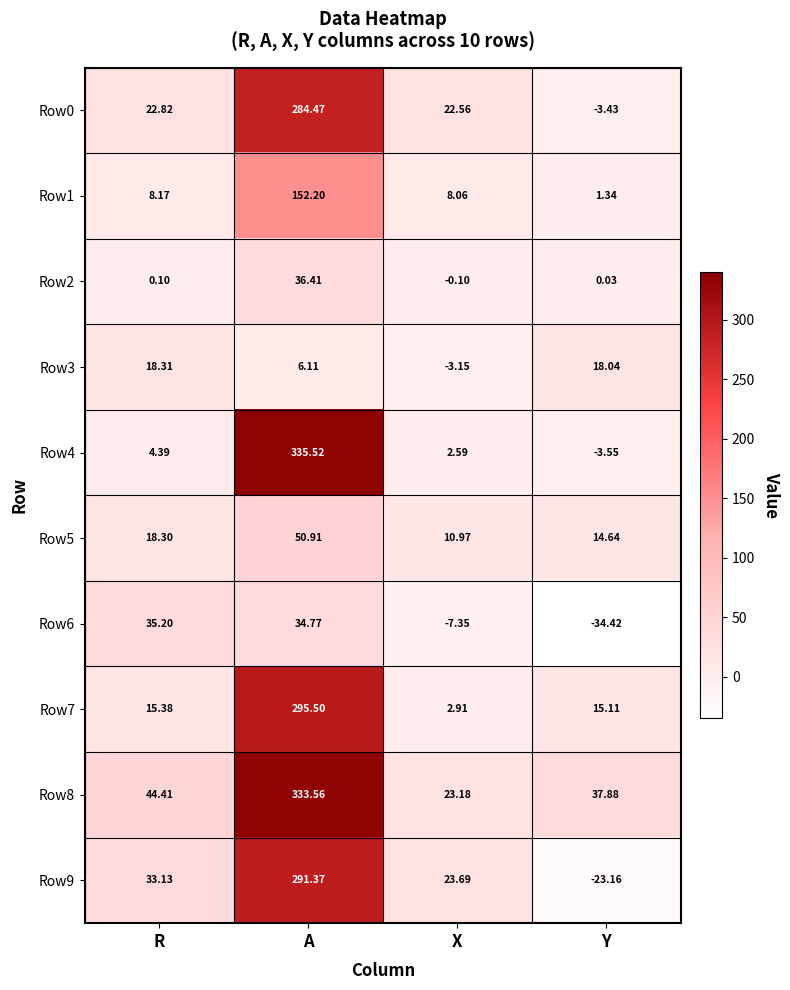

Which category has the highest value across all series?

A